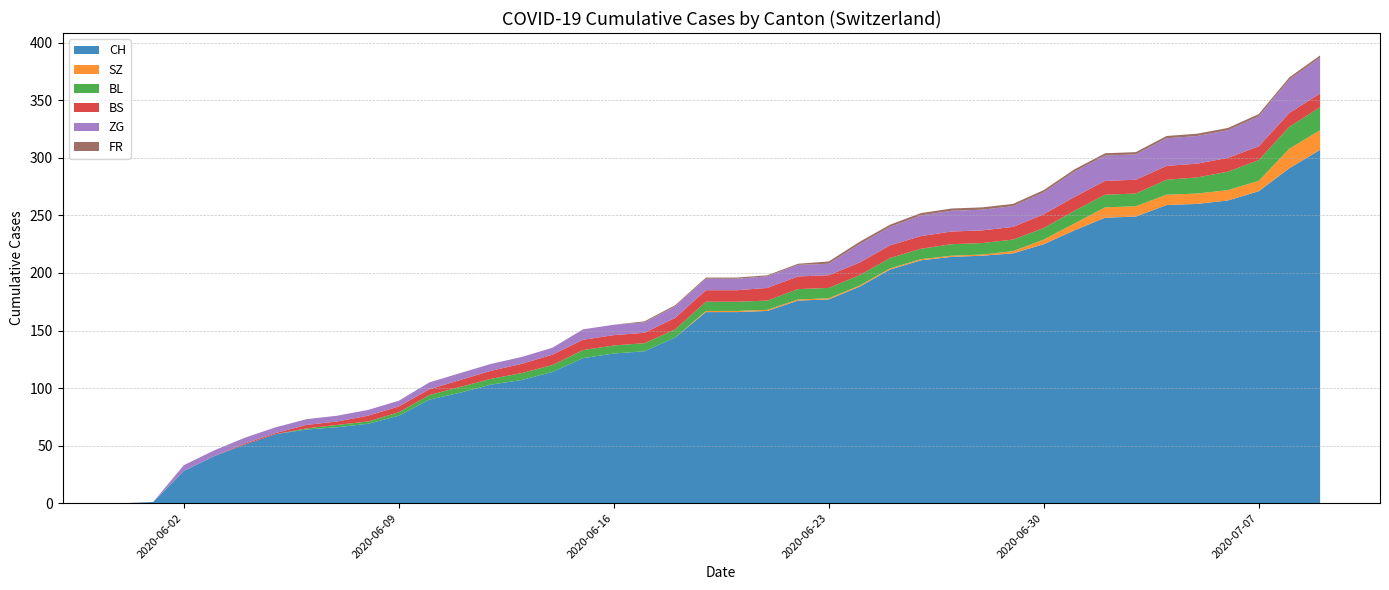

Reading left to right, what are all the values shown in this chart?

CH: 2020-05-31=0	2020-06-01=1	2020-06-02=28	2020-06-03=41	2020-06-04=51	2020-06-05=60	2020-06-06=64	2020-06-07=66	2020-06-08=69	2020-06-09=76	2020-06-10=90	2020-06-11=96	2020-06-12=103	2020-06-13=107	2020-06-14=114	2020-06-15=126	2020-06-16=130	2020-06-17=132	2020-06-18=144	2020-06-19=166	2020-06-20=166	2020-06-21=167	2020-06-22=176	2020-06-23=177	2020-06-24=188	2020-06-25=203	2020-06-26=211	2020-06-27=214	2020-06-28=215	2020-06-29=217	2020-06-30=225	2020-07-01=237	2020-07-02=248	2020-07-03=249	2020-07-04=259	2020-07-05=260	2020-07-06=263	2020-07-07=271	2020-07-08=291	2020-07-09=307
SZ: 2020-05-31=0	2020-06-01=0	2020-06-02=0	2020-06-03=0	2020-06-04=0	2020-06-05=0	2020-06-06=0	2020-06-07=0	2020-06-08=0	2020-06-09=0	2020-06-10=0	2020-06-11=0	2020-06-12=0	2020-06-13=0	2020-06-14=0	2020-06-15=0	2020-06-16=0	2020-06-17=0	2020-06-18=0	2020-06-19=1	2020-06-20=1	2020-06-21=1	2020-06-22=1	2020-06-23=1	2020-06-24=1	2020-06-25=1	2020-06-26=1	2020-06-27=1	2020-06-28=1	2020-06-29=2	2020-06-30=4	2020-07-01=6	2020-07-02=9	2020-07-03=9	2020-07-04=9	2020-07-05=9	2020-07-06=9	2020-07-07=9	2020-07-08=17	2020-07-09=17
BL: 2020-05-31=0	2020-06-01=0	2020-06-02=0	2020-06-03=0	2020-06-04=0	2020-06-05=0	2020-06-06=1	2020-06-07=2	2020-06-08=2	2020-06-09=3	2020-06-10=4	2020-06-11=5	2020-06-12=5	2020-06-13=6	2020-06-14=6	2020-06-15=7	2020-06-16=7	2020-06-17=7	2020-06-18=7	2020-06-19=8	2020-06-20=8	2020-06-21=8	2020-06-22=9	2020-06-23=9	2020-06-24=9	2020-06-25=9	2020-06-26=9	2020-06-27=10	2020-06-28=10	2020-06-29=10	2020-06-30=10	2020-07-01=11	2020-07-02=11	2020-07-03=11	2020-07-04=13	2020-07-05=14	2020-07-06=16	2020-07-07=18	2020-07-08=19	2020-07-09=20
BS: 2020-05-31=0	2020-06-01=0	2020-06-02=0	2020-06-03=0	2020-06-04=1	2020-06-05=1	2020-06-06=3	2020-06-07=3	2020-06-08=5	2020-06-09=5	2020-06-10=5	2020-06-11=6	2020-06-12=7	2020-06-13=8	2020-06-14=9	2020-06-15=9	2020-06-16=9	2020-06-17=9	2020-06-18=10	2020-06-19=10	2020-06-20=10	2020-06-21=11	2020-06-22=11	2020-06-23=11	2020-06-24=11	2020-06-25=11	2020-06-26=11	2020-06-27=11	2020-06-28=11	2020-06-29=11	2020-06-30=12	2020-07-01=12	2020-07-02=12	2020-07-03=12	2020-07-04=12	2020-07-05=12	2020-07-06=12	2020-07-07=12	2020-07-08=12	2020-07-09=12
ZG: 2020-05-31=0	2020-06-01=0	2020-06-02=5	2020-06-03=5	2020-06-04=5	2020-06-05=5	2020-06-06=5	2020-06-07=5	2020-06-08=5	2020-06-09=5	2020-06-10=6	2020-06-11=6	2020-06-12=6	2020-06-13=6	2020-06-14=6	2020-06-15=9	2020-06-16=9	2020-06-17=9	2020-06-18=10	2020-06-19=10	2020-06-20=10	2020-06-21=10	2020-06-22=10	2020-06-23=10	2020-06-24=16	2020-06-25=16	2020-06-26=18	2020-06-27=18	2020-06-28=18	2020-06-29=18	2020-06-30=19	2020-07-01=22	2020-07-02=22	2020-07-03=22	2020-07-04=24	2020-07-05=24	2020-07-06=24	2020-07-07=26	2020-07-08=29	2020-07-09=31
FR: 2020-05-31=0	2020-06-01=0	2020-06-02=0	2020-06-03=0	2020-06-04=0	2020-06-05=0	2020-06-06=0	2020-06-07=0	2020-06-08=0	2020-06-09=0	2020-06-10=0	2020-06-11=0	2020-06-12=0	2020-06-13=0	2020-06-14=0	2020-06-15=0	2020-06-16=0	2020-06-17=1	2020-06-18=1	2020-06-19=1	2020-06-20=1	2020-06-21=1	2020-06-22=1	2020-06-23=2	2020-06-24=2	2020-06-25=2	2020-06-26=2	2020-06-27=2	2020-06-28=2	2020-06-29=2	2020-06-30=2	2020-07-01=2	2020-07-02=2	2020-07-03=2	2020-07-04=2	2020-07-05=2	2020-07-06=2	2020-07-07=2	2020-07-08=2	2020-07-09=2